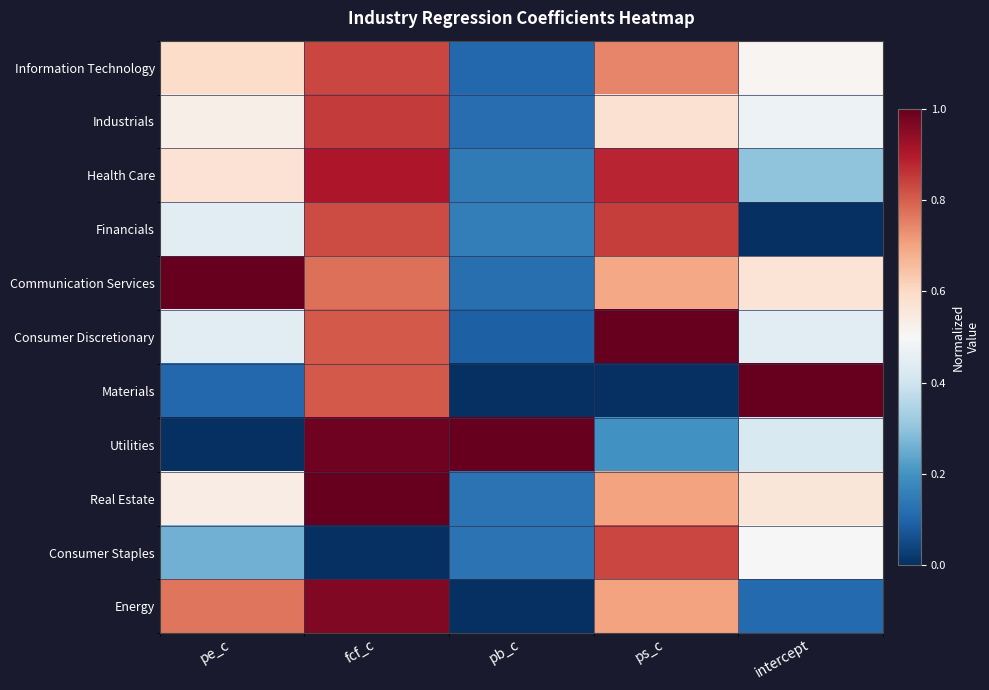

Rank the series by their maximum value, from lowest to highest.

Consumer Staples, Information Technology, Financials, Industrials, Health Care, Energy, Communication Services, Consumer Discretionary, Materials, Utilities, Real Estate